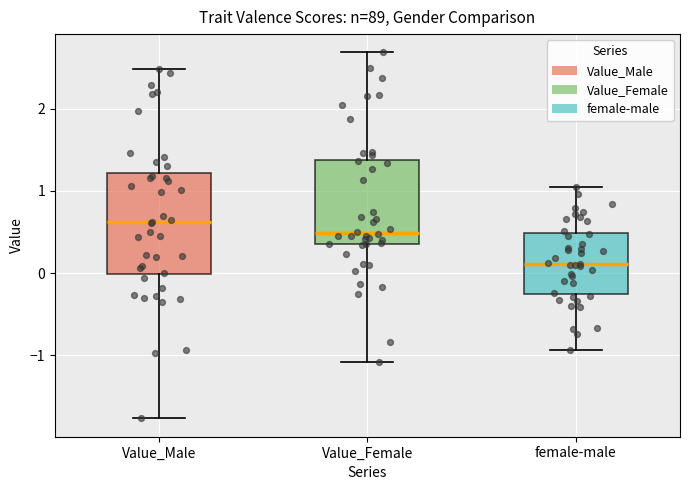

Which box is the tallest, from its lower edge to its upper edge?

Value_Male